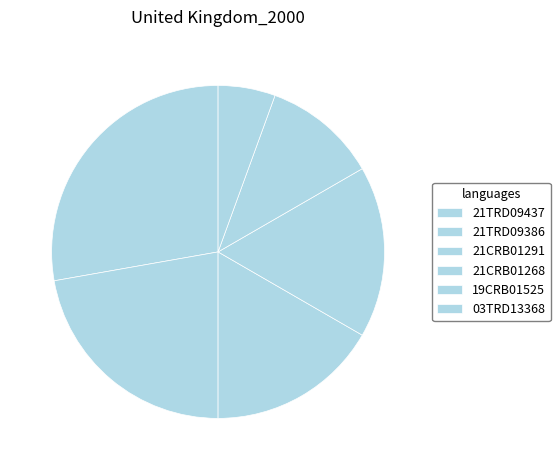

How many slices are in this pie chart?

6